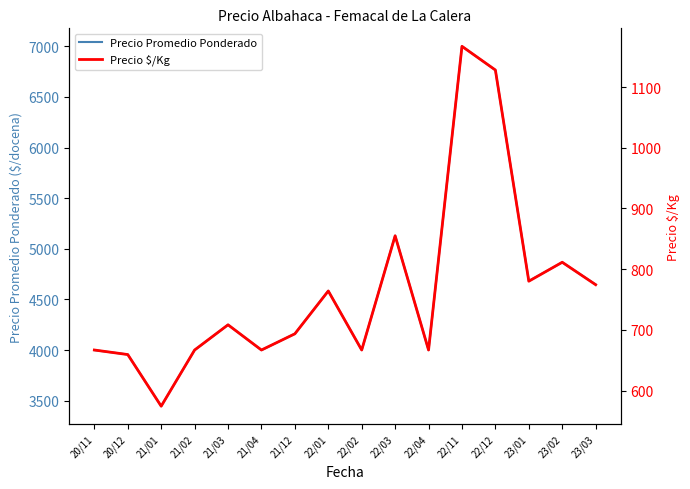

Between 20/11 and 23/01, which series saw the biggest shift?

Precio Promedio Ponderado